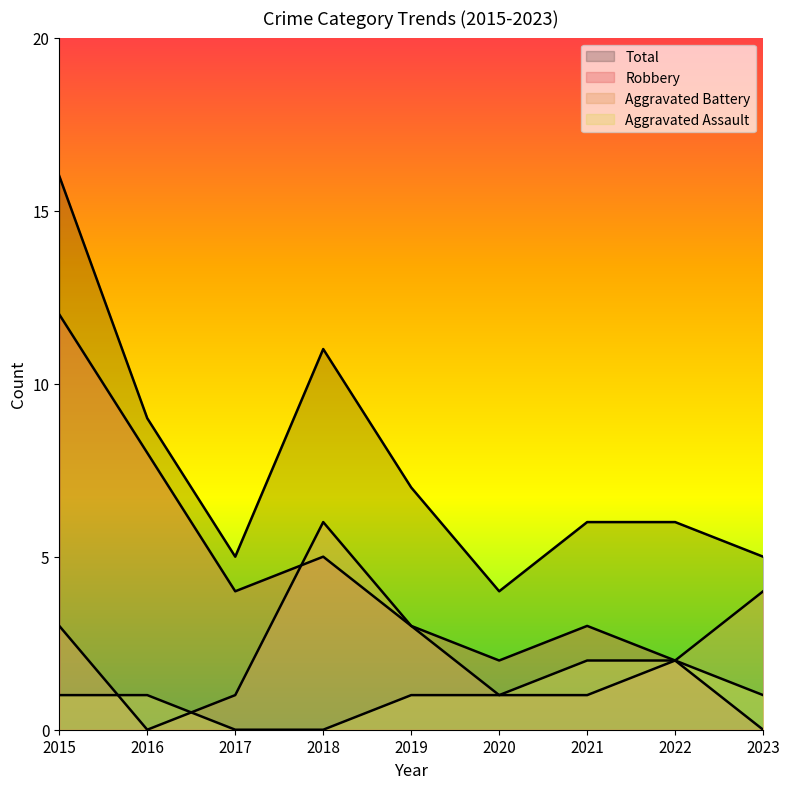

What is the maximum value shown in the chart?

16